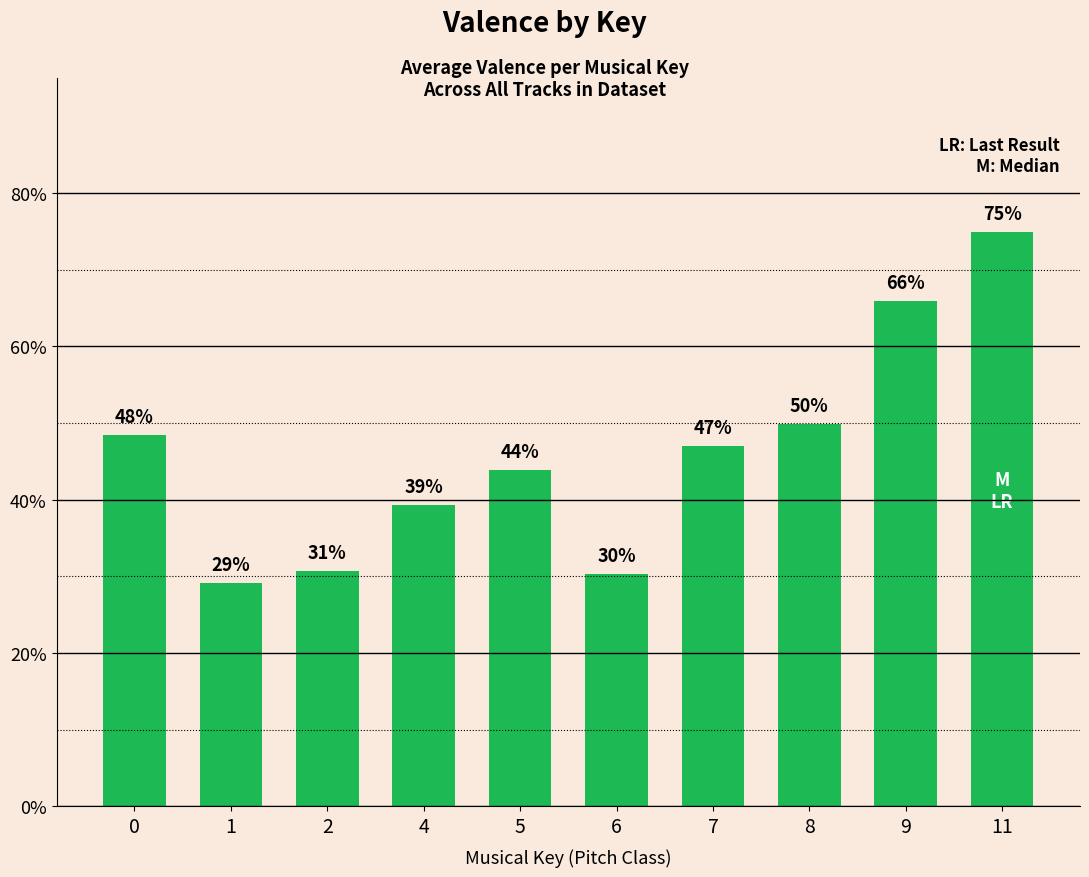

Reading left to right, what are all the values shown in this chart?

0.5	0.3	0.3	0.4	0.4	0.3	0.5	0.5	0.7	0.7